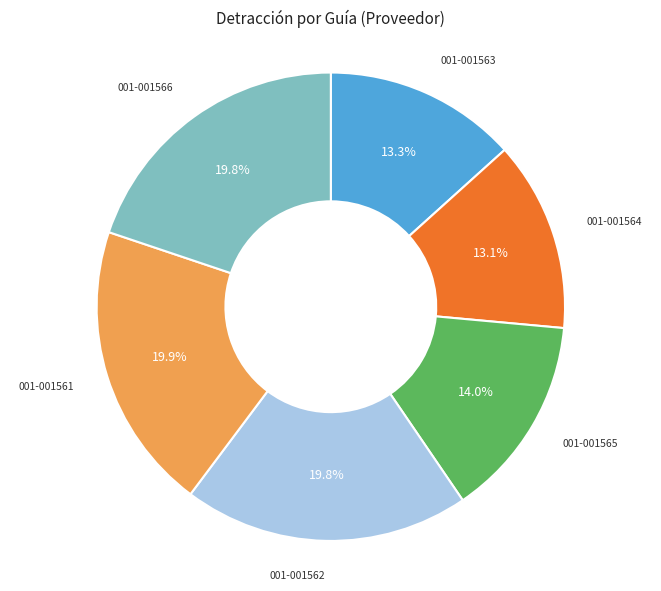

Do 001-001561 and 001-001566 together represent more than half of the pie?

No